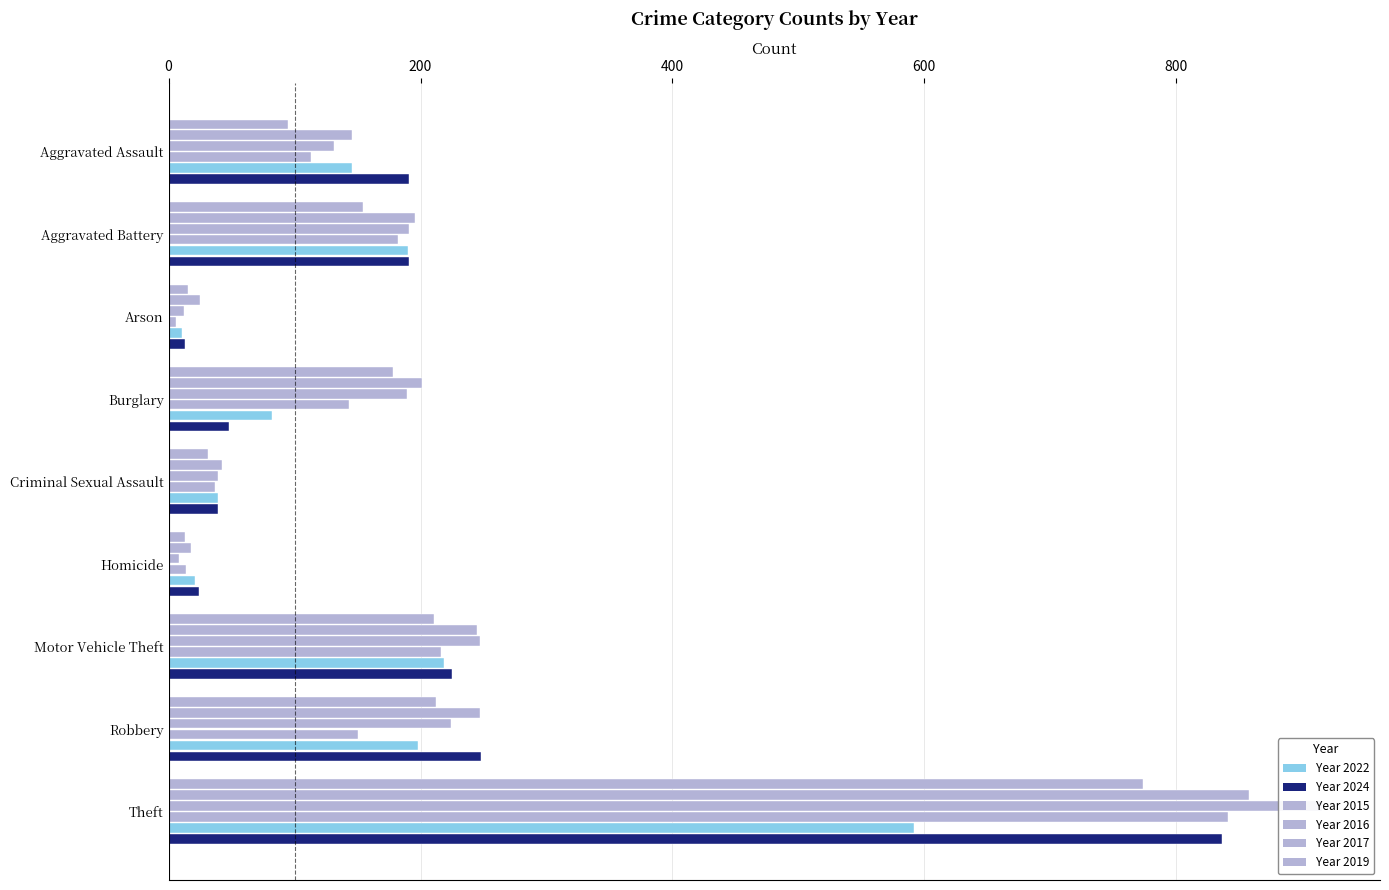

What value does the 2024 series have at Theft, to the nearest 50?

850